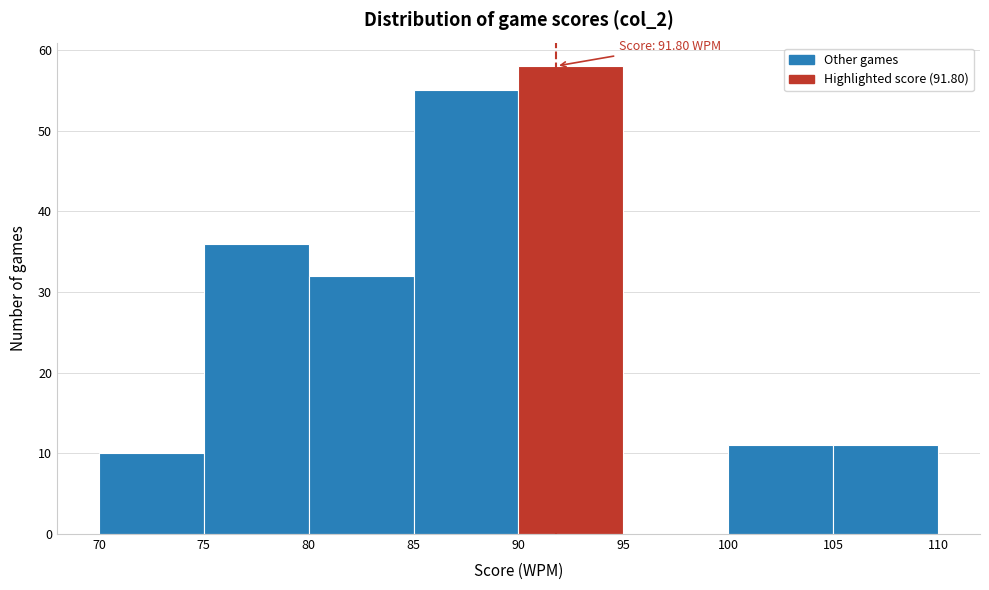

Over which range of the x-axis is the bar tallest?

90 to 95